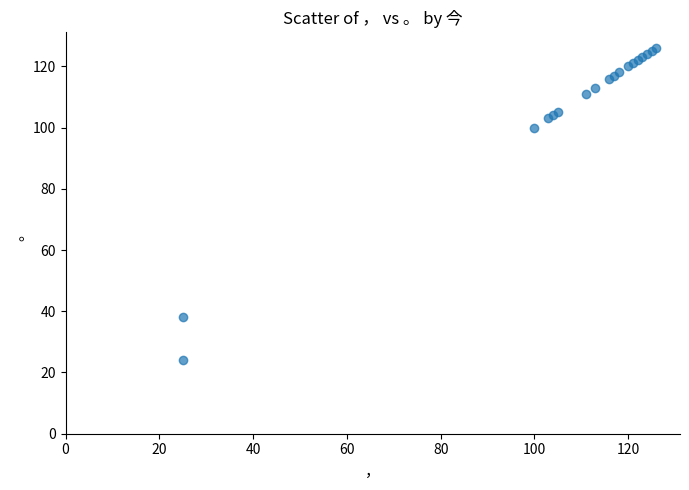

What Y value in the scatter plot is closest to 75?

100